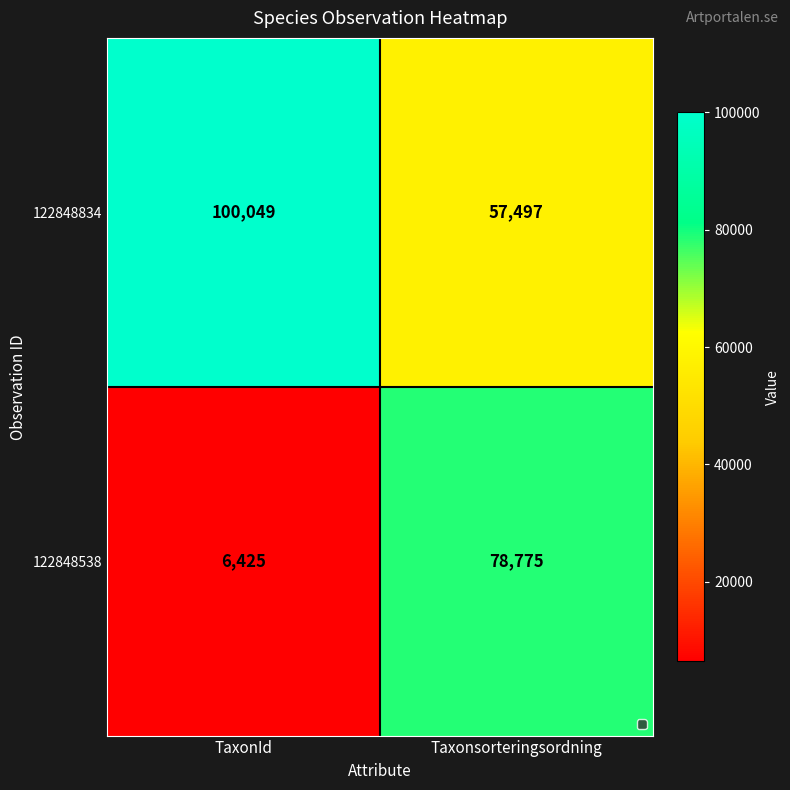

What value does the 122848834 series have at TaxonId, to the nearest 10?

100050